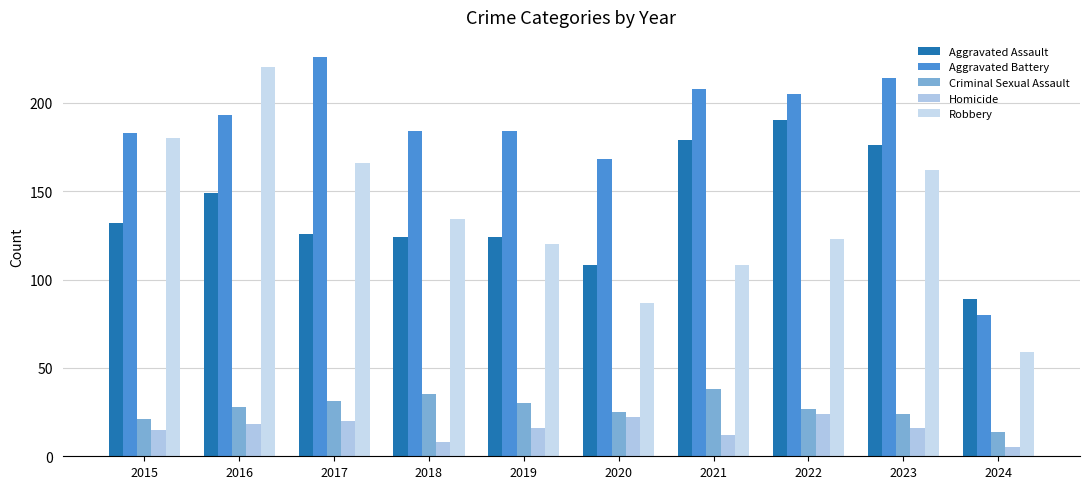

Rank the categories by Criminal Sexual Assault value from lowest to highest.

2024, 2015, 2023, 2020, 2022, 2016, 2019, 2017, 2018, 2021